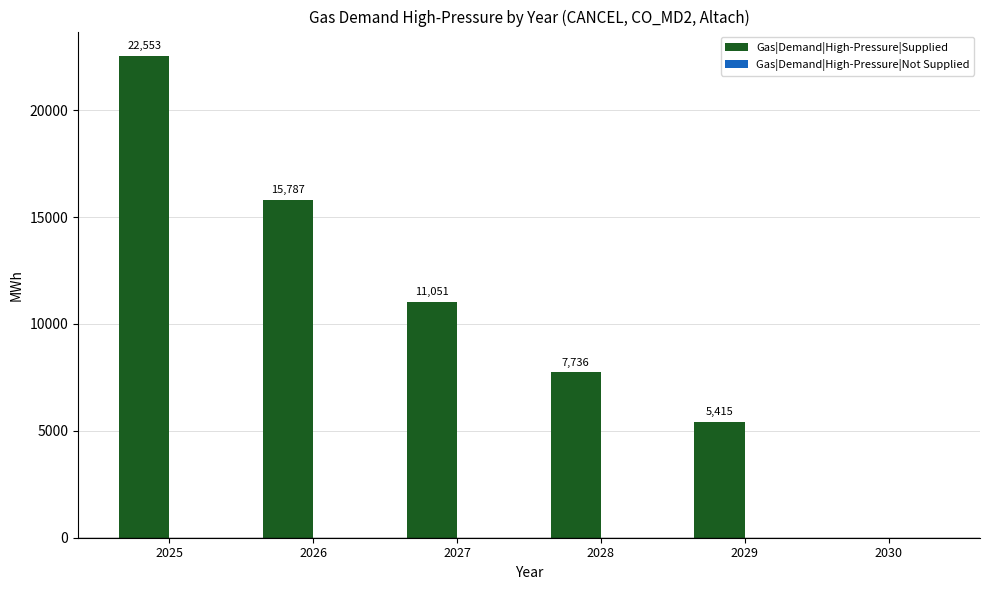

What is the greatest value displayed?

22553.2